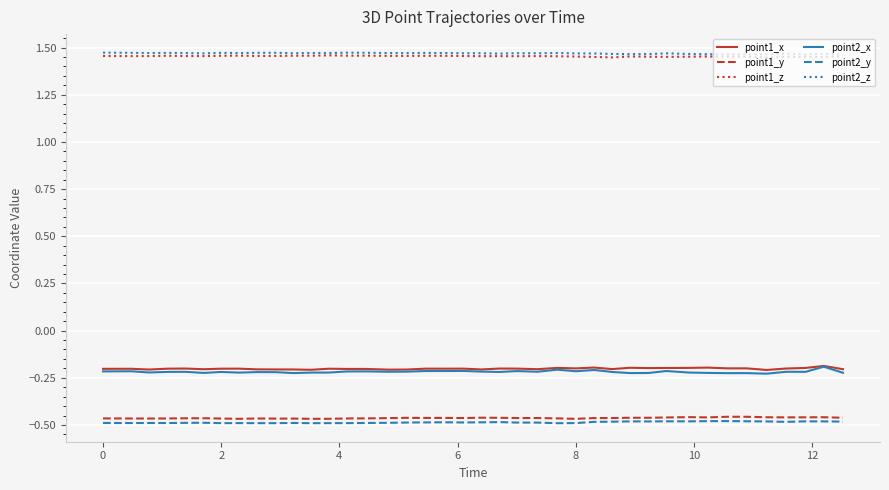

True or false: point1_z and point1_x intersect in this chart.

False